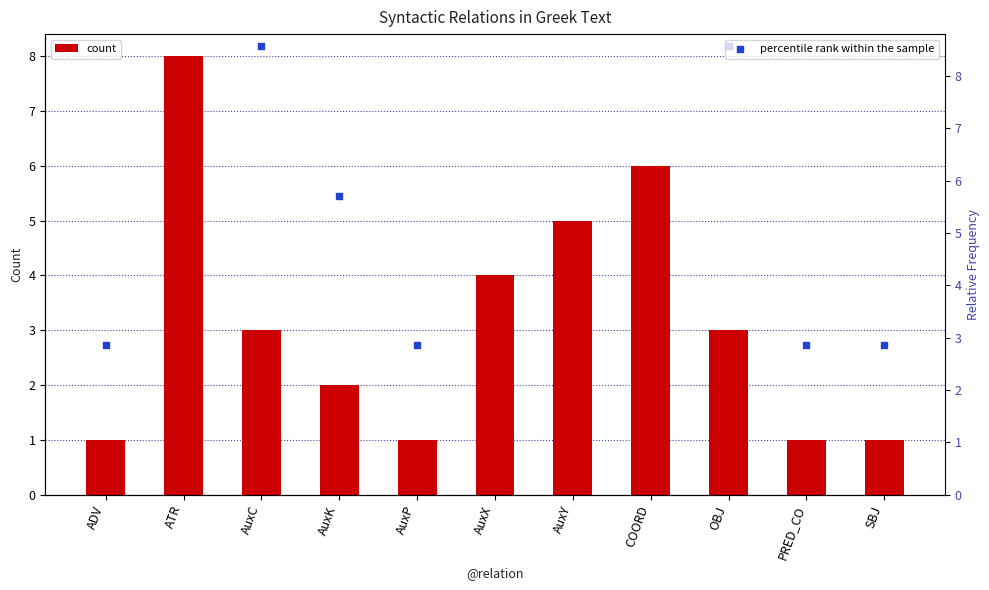

Which series reaches the minimum Y coordinate?

count